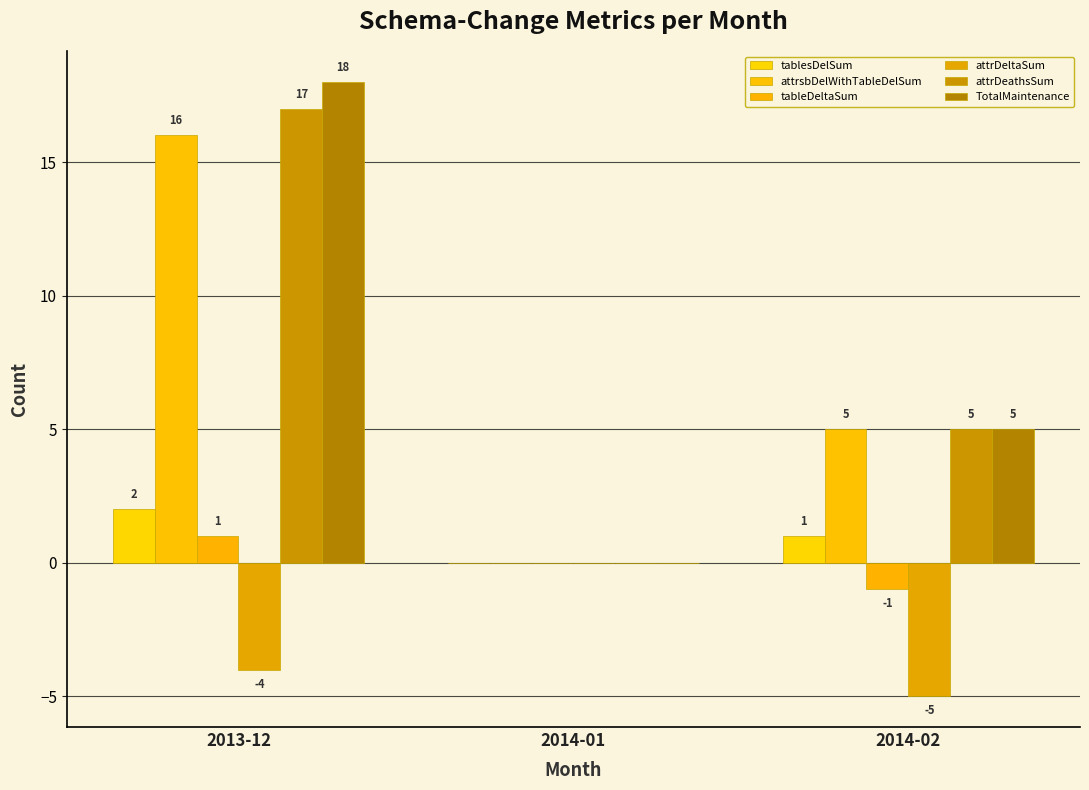

At which label is TotalMaintenance closest to 9?

2014-02